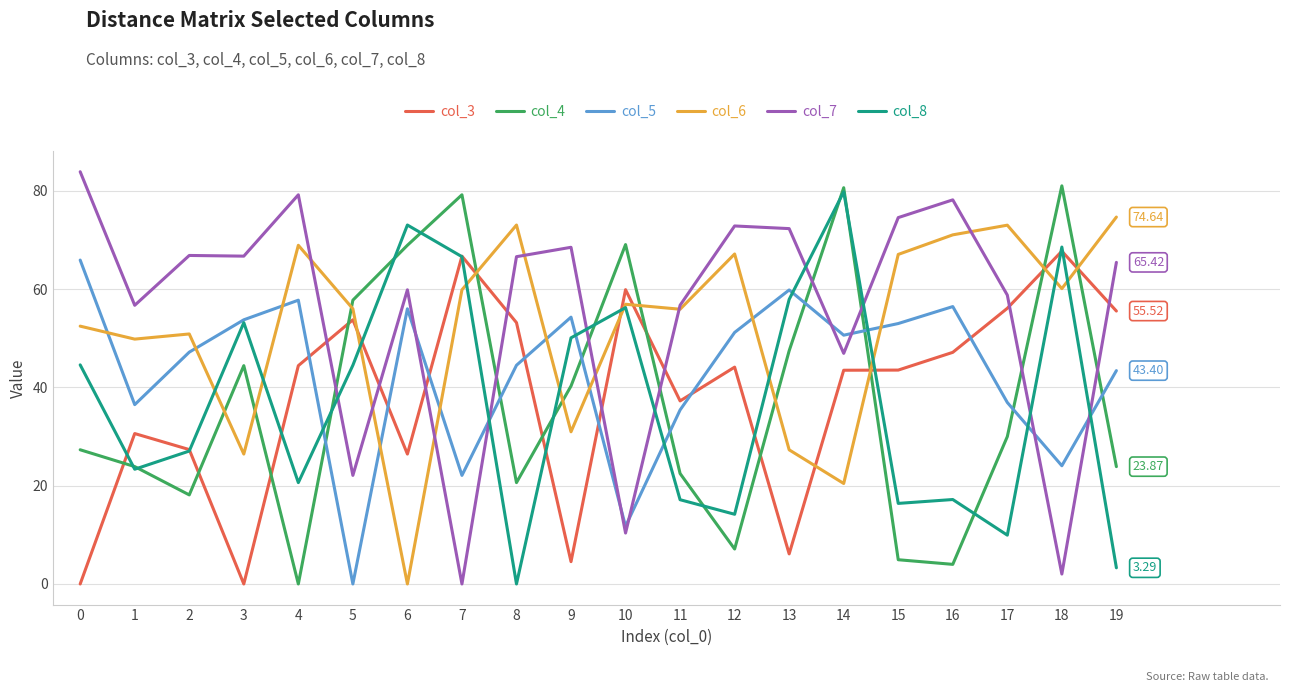

How many values in col_6 are above zero?

19